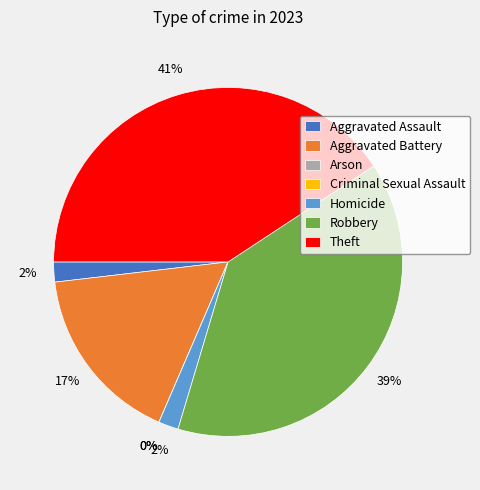

Combined, what portion of the pie is Criminal Sexual Assault and Homicide?

1.9%